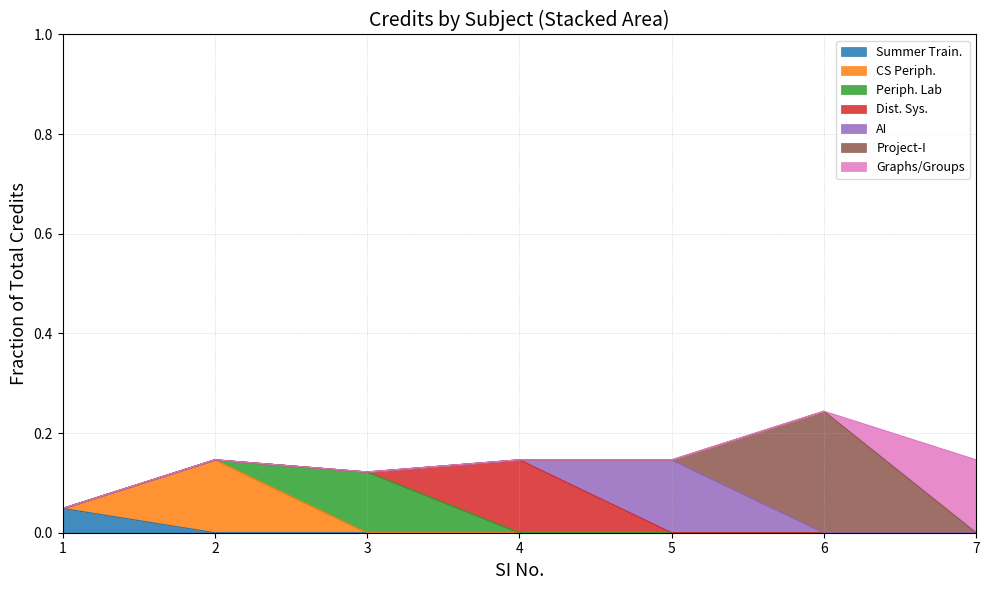

Which label corresponds to the largest value in the chart?

6